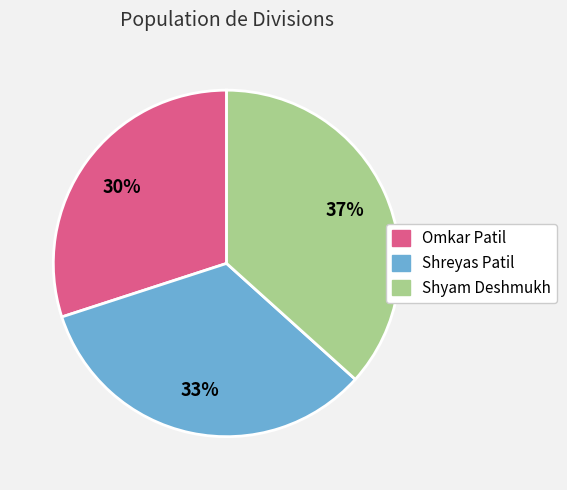

To the nearest percent, what portion does Omkar Patil represent?

30%